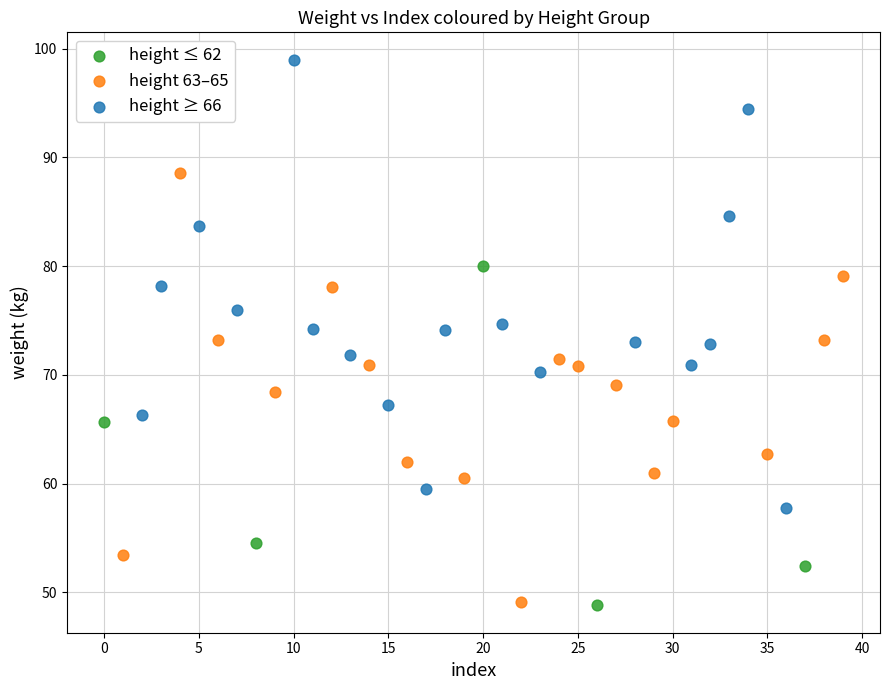

Which series contains the highest Y value?

height ≥ 66